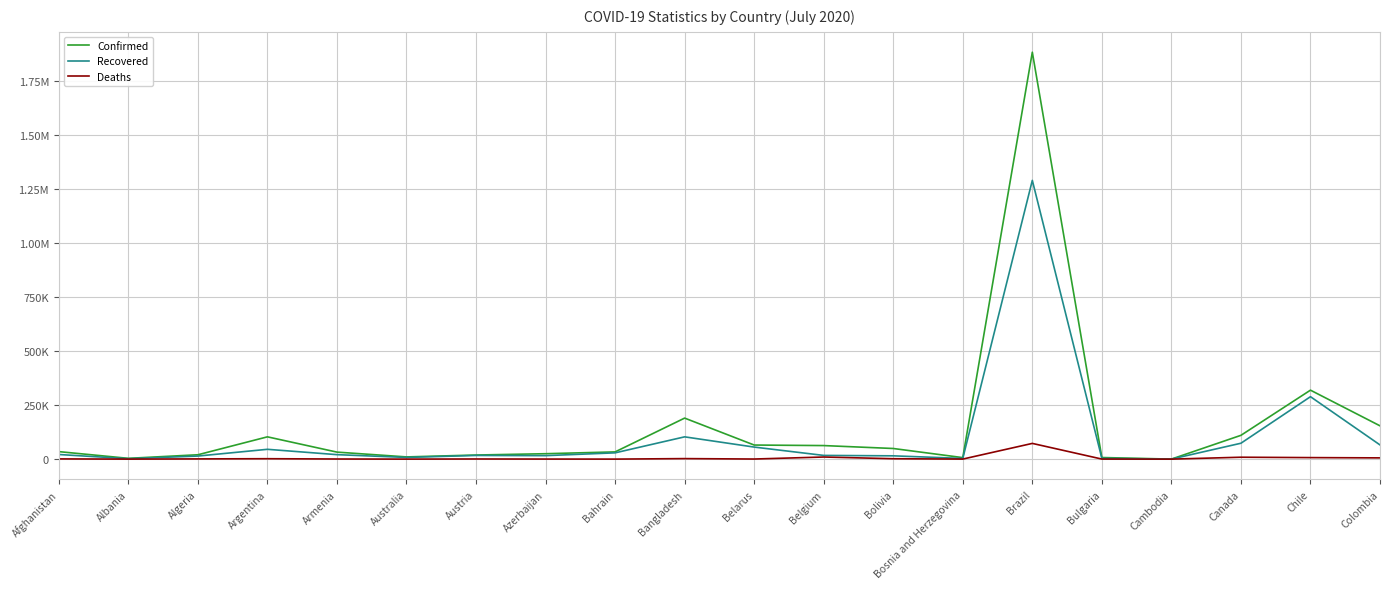

True or false: Recovered and Confirmed cross at least once.

False